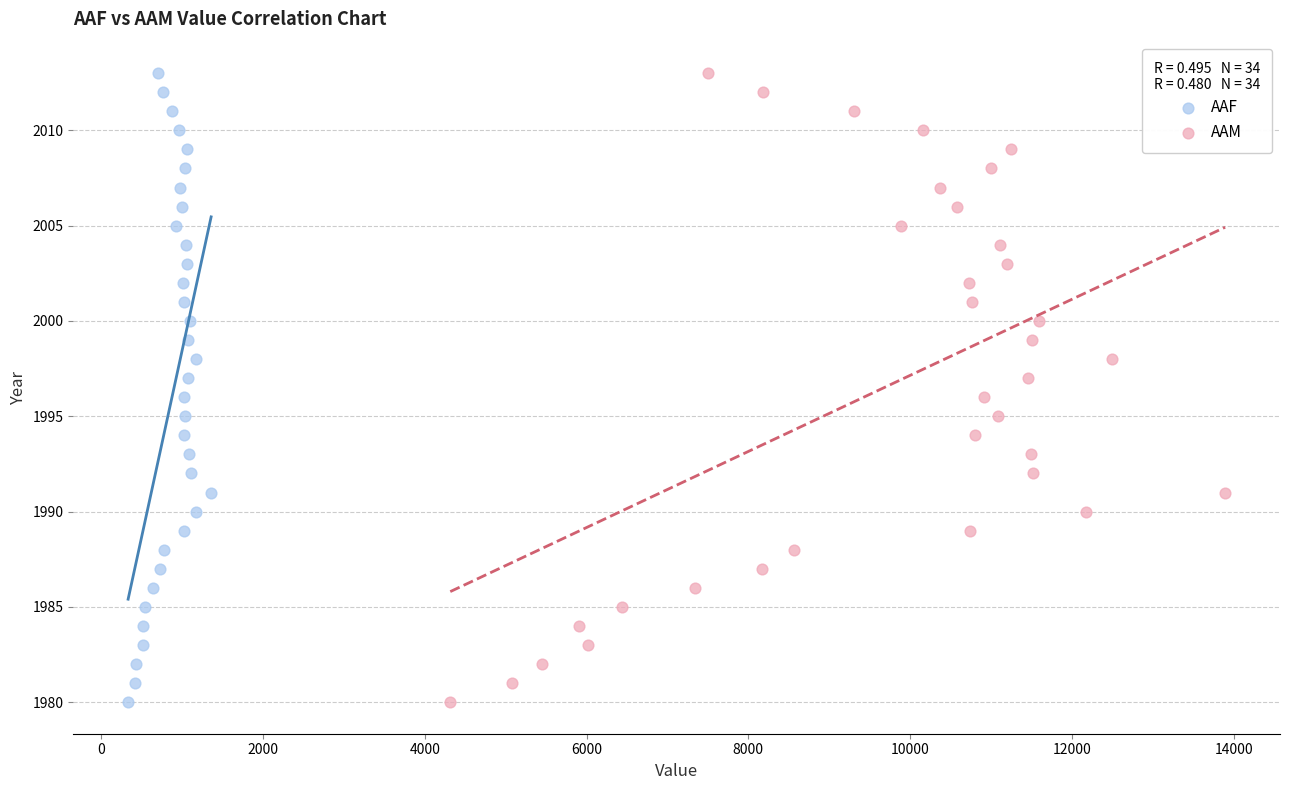

What are all the series names shown in the legend?

AAF, AAM